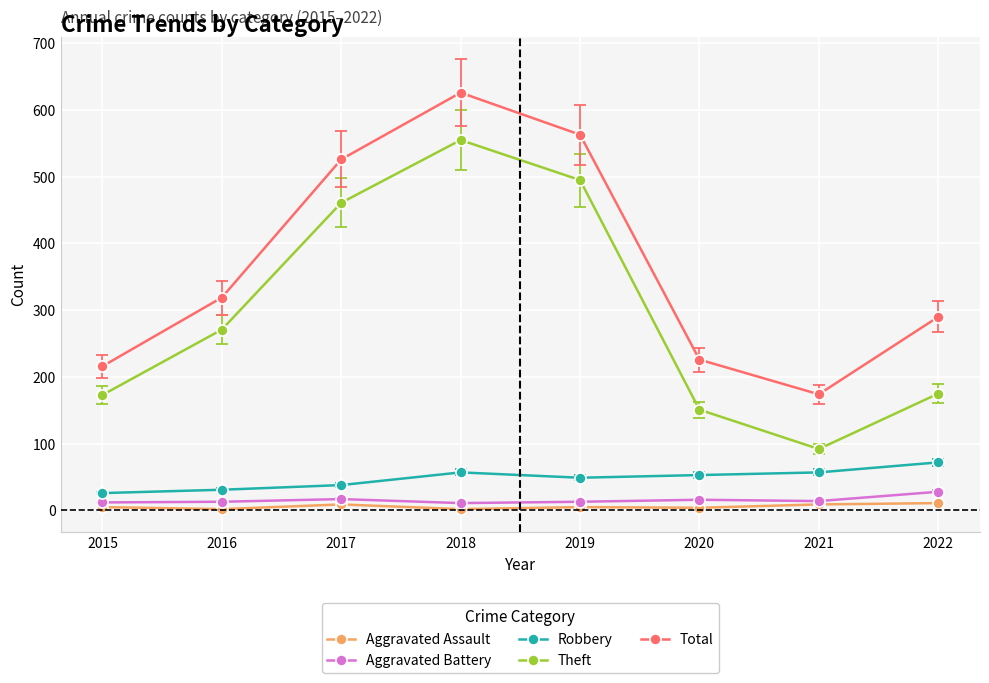

What are all the series names shown in the legend?

Aggravated Assault, Aggravated Battery, Robbery, Theft, Total